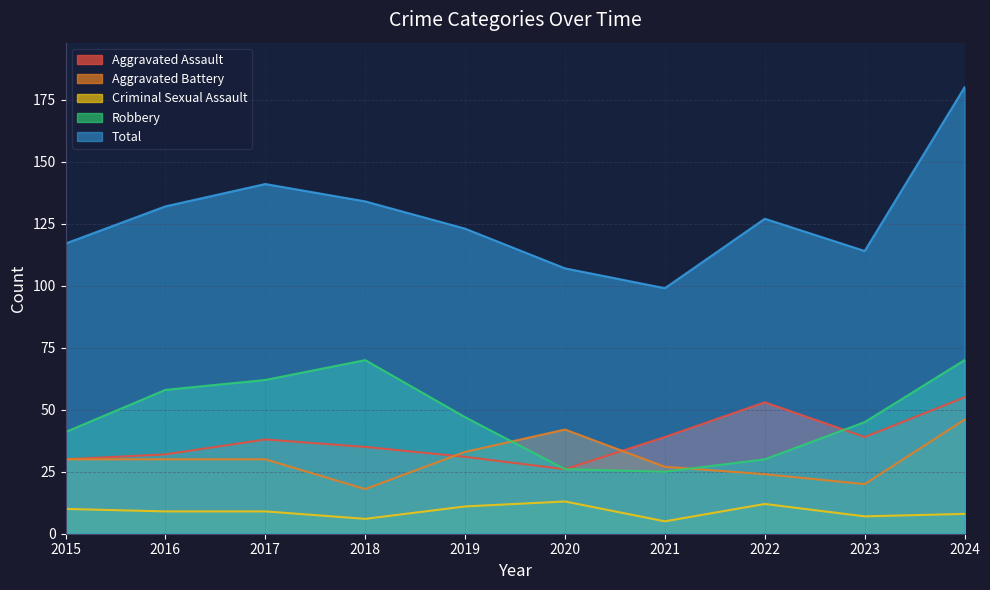

What are all the series names shown in the legend?

Aggravated Assault, Aggravated Battery, Criminal Sexual Assault, Robbery, Total